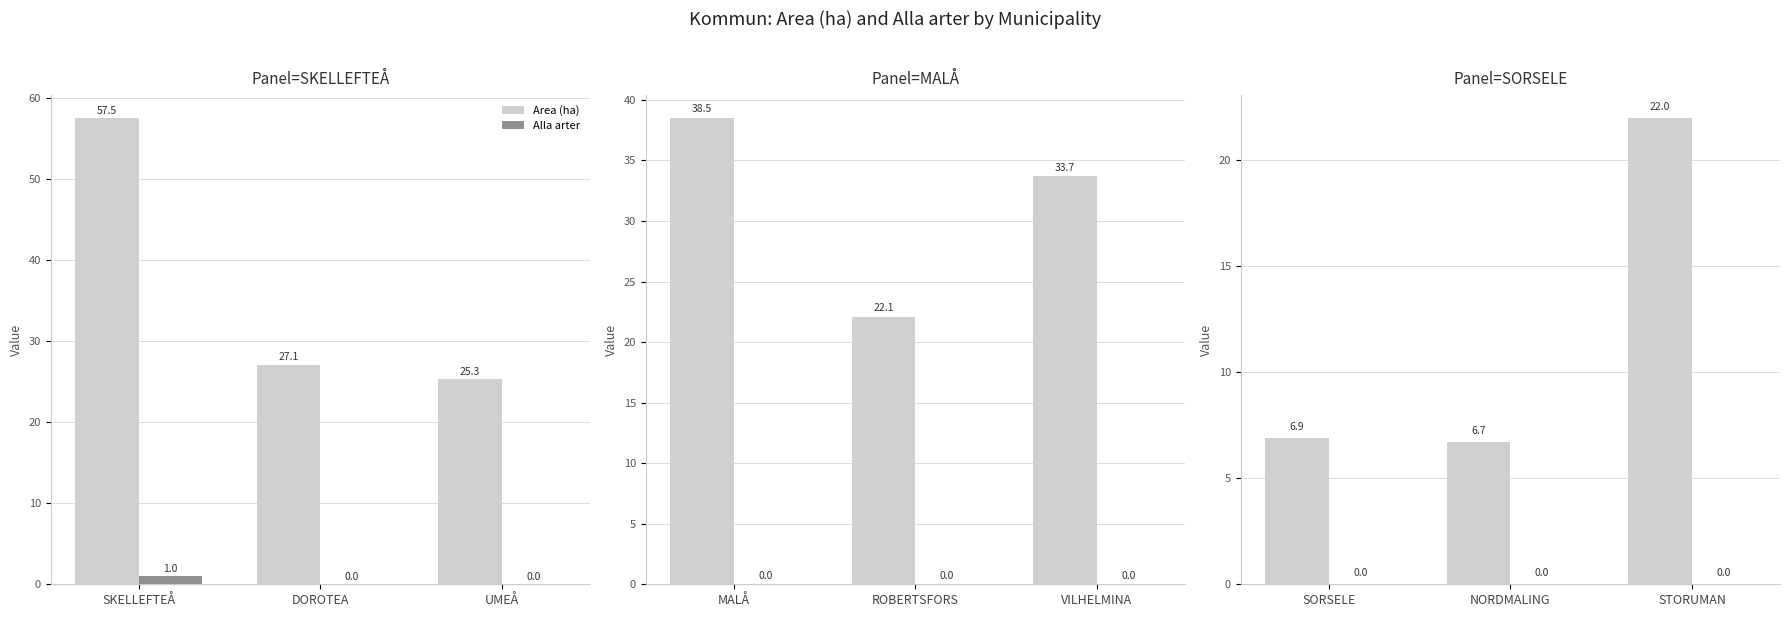

List the series in order of their peak value, highest first.

Area (ha), Alla arter